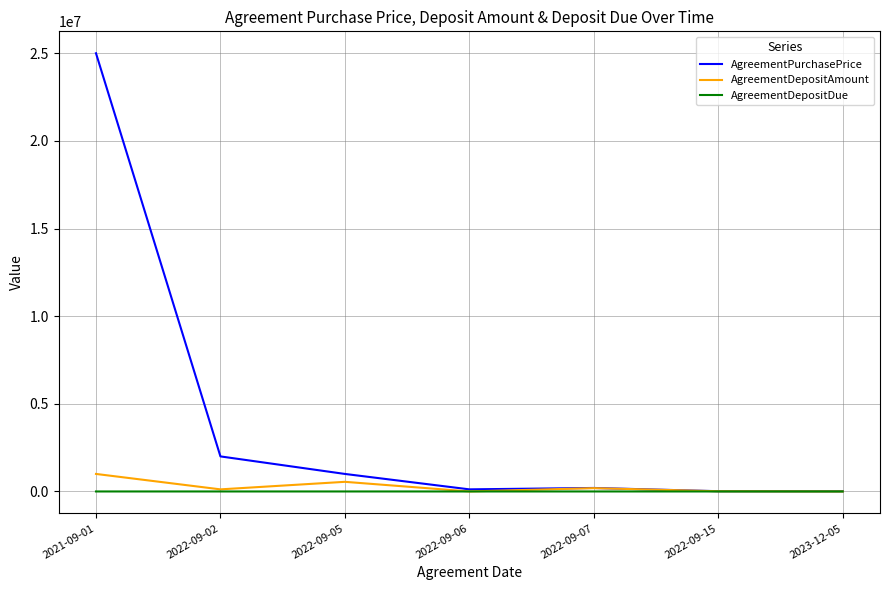

Which series has the largest total across all categories?

AgreementPurchasePrice